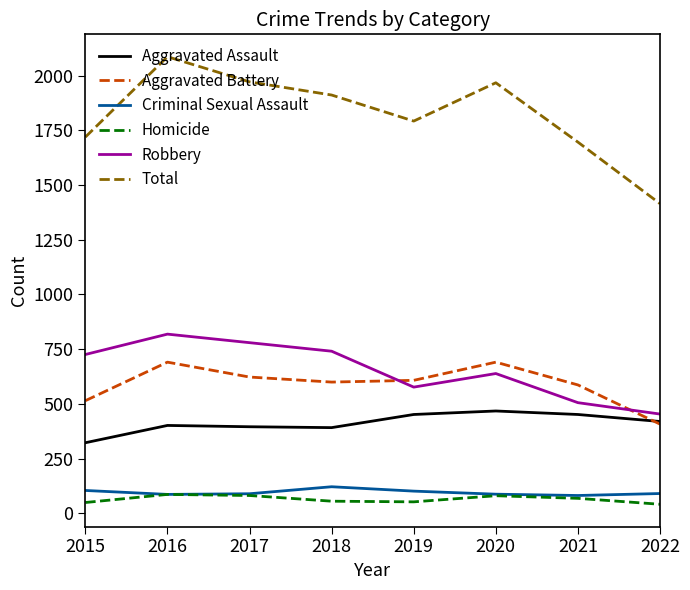

What is the difference between the Aggravated Battery values at 2018 and 2019?

8